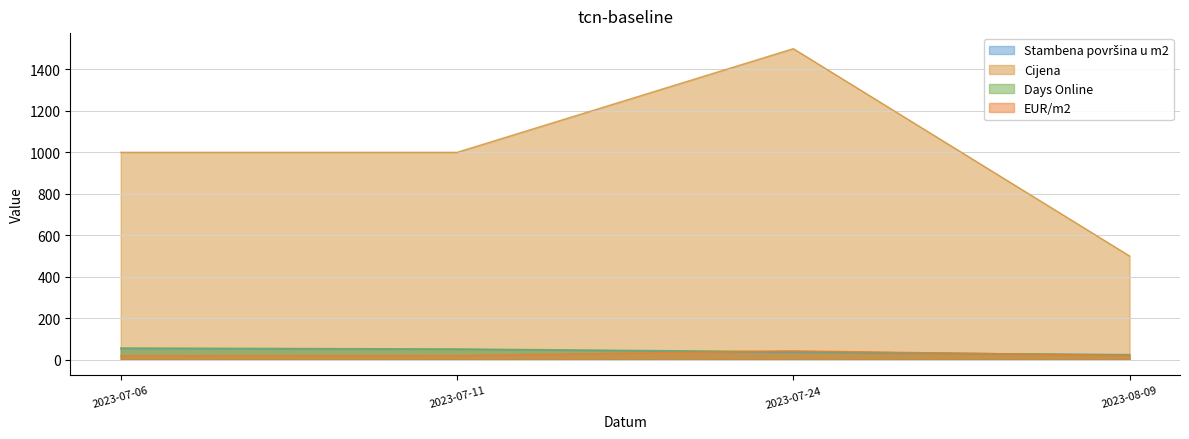

Which series has the largest range (max minus min)?

Cijena